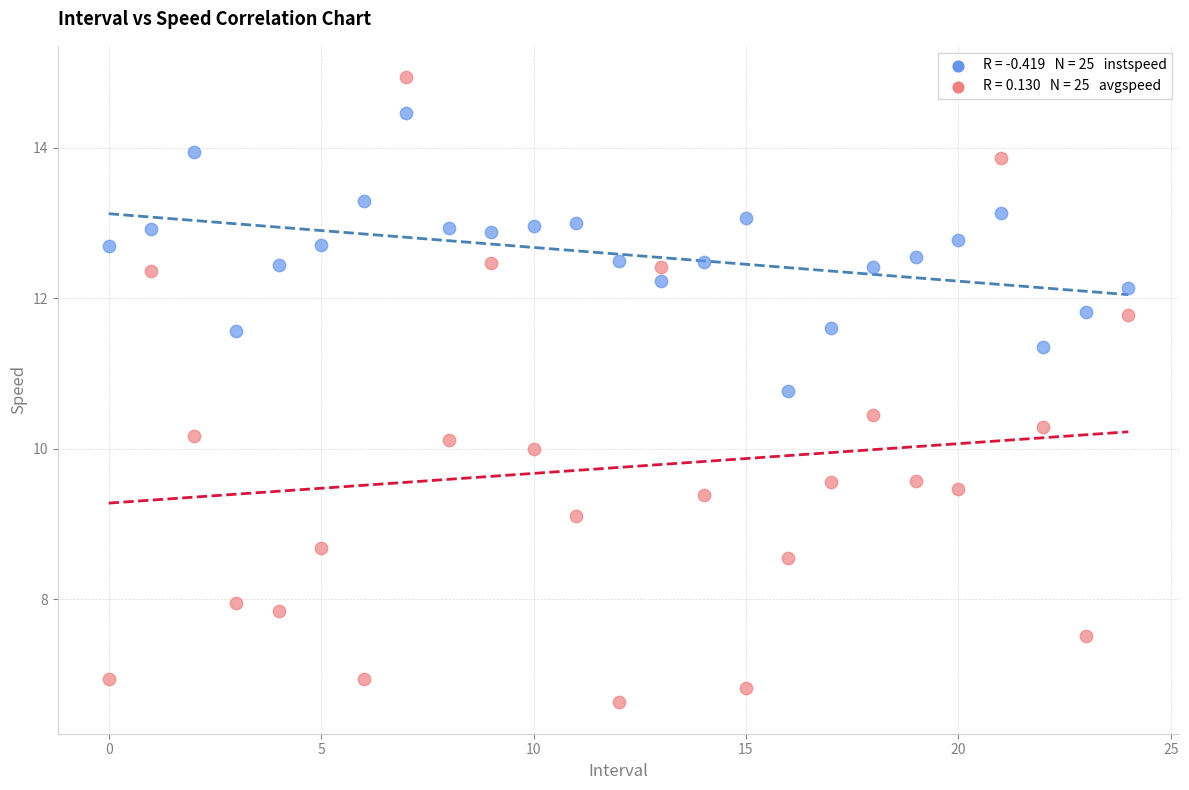

Across all data points, what is the range of Y values (max minus min)?

8.3